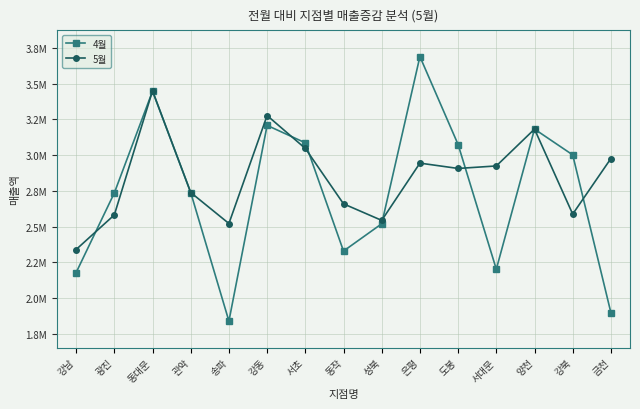

What is the label of the 7th point from the left?

서초